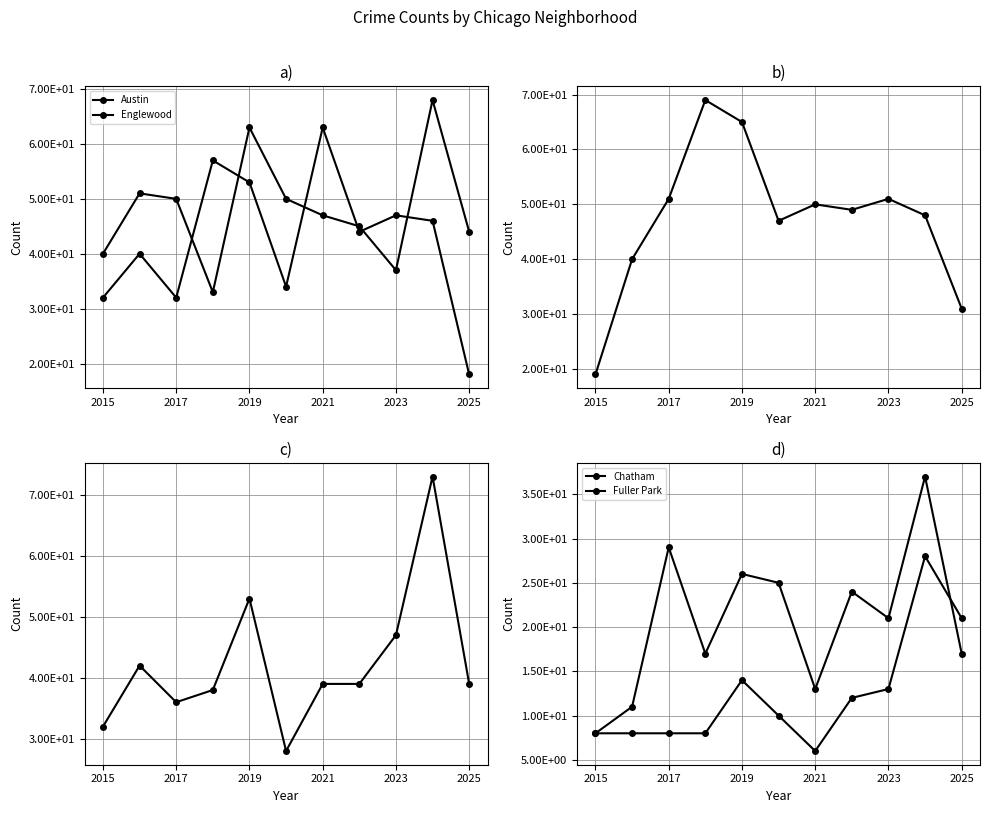

Count the number of categories in the chart.

11